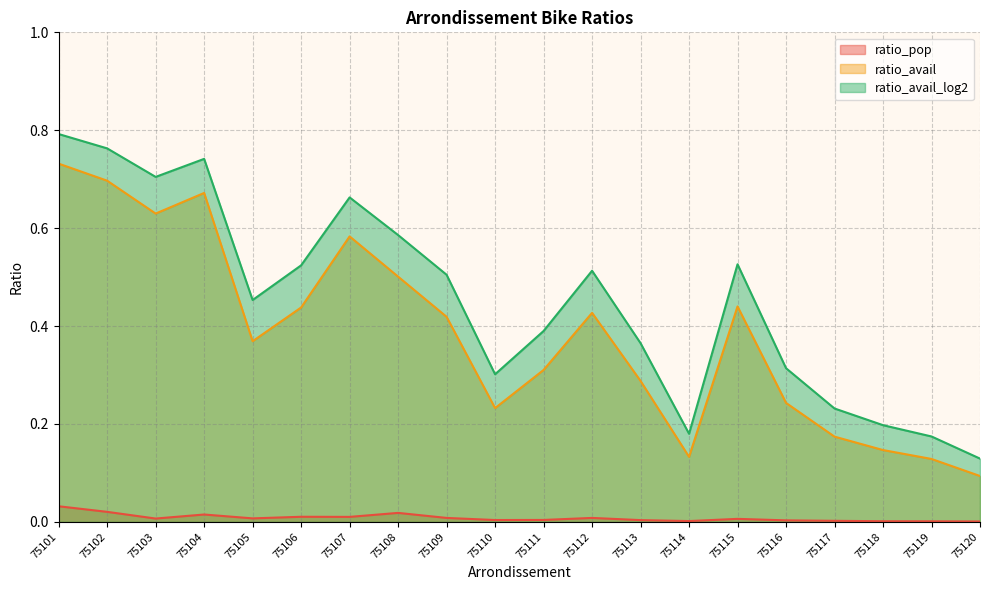

Between 75117 and 75119, which series saw the biggest shift?

ratio_avail_log2